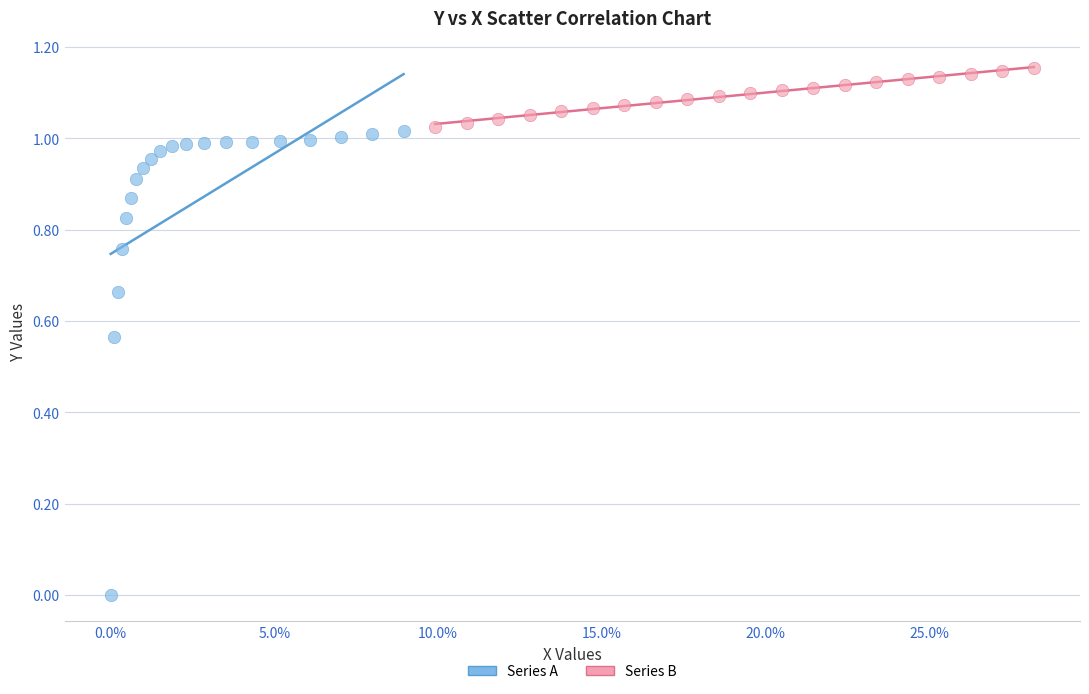

Which series reaches the maximum Y coordinate?

Series B